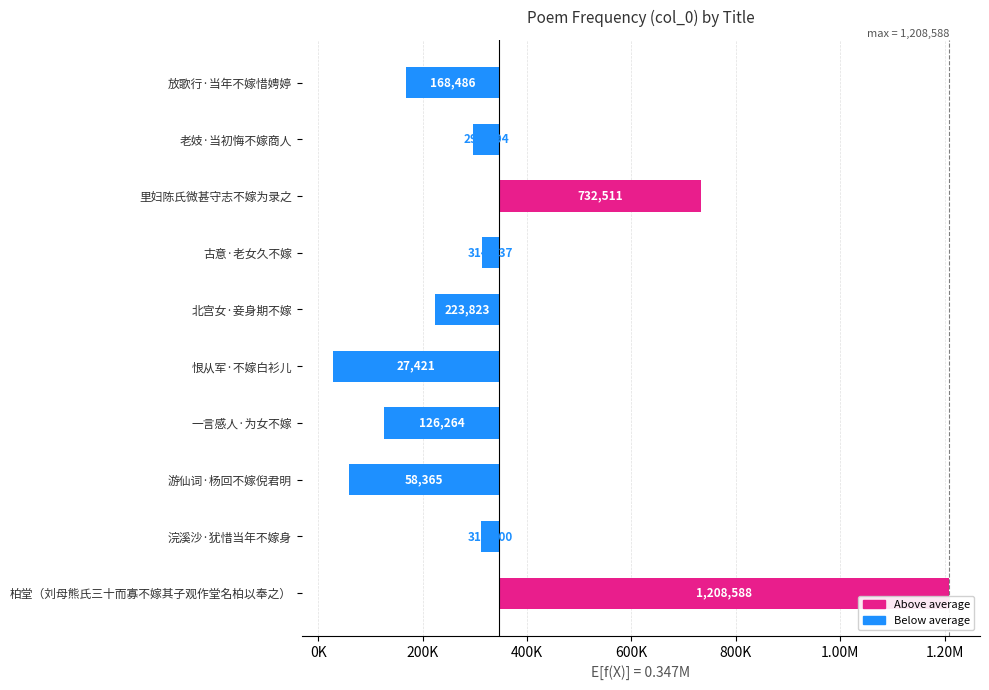

What is the value of the 8th bar from the left?

-288393.9